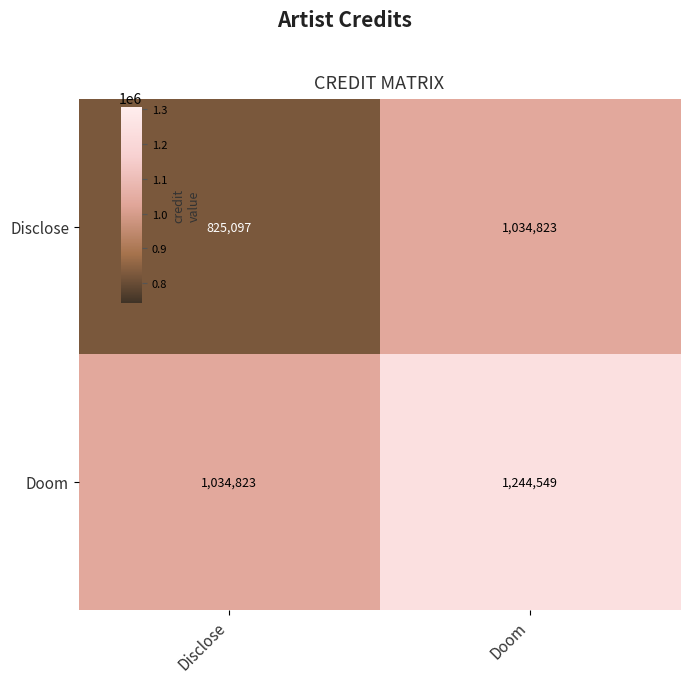

Read the Doom value at Doom, to the nearest 10.

1244550